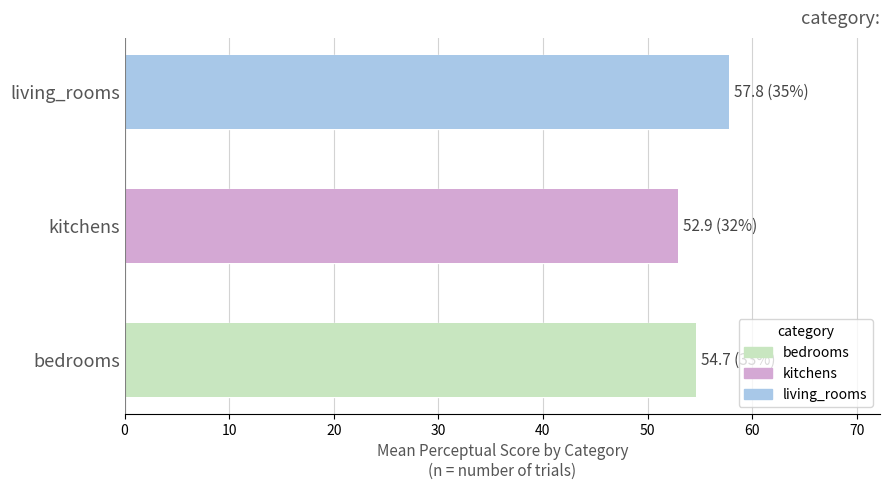

Which has a higher value, living_rooms(9) or kitchens(14)?

living_rooms(9)